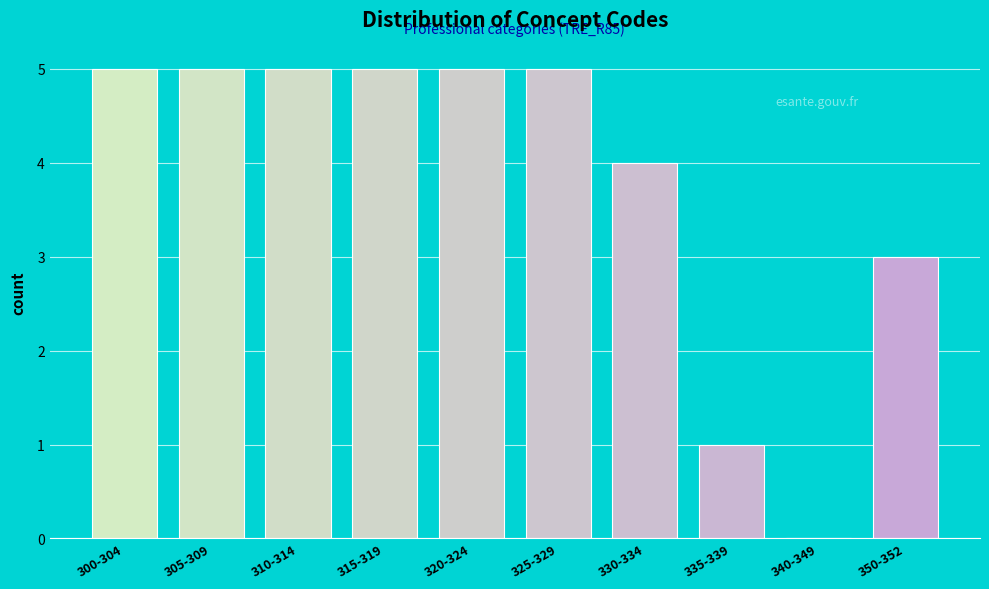

Reading left to right, list all the values displayed in this chart.

300-304=5	305-309=5	310-314=5	315-319=5	320-324=5	325-329=5	330-334=4	335-339=1	340-349=0	350-352=3